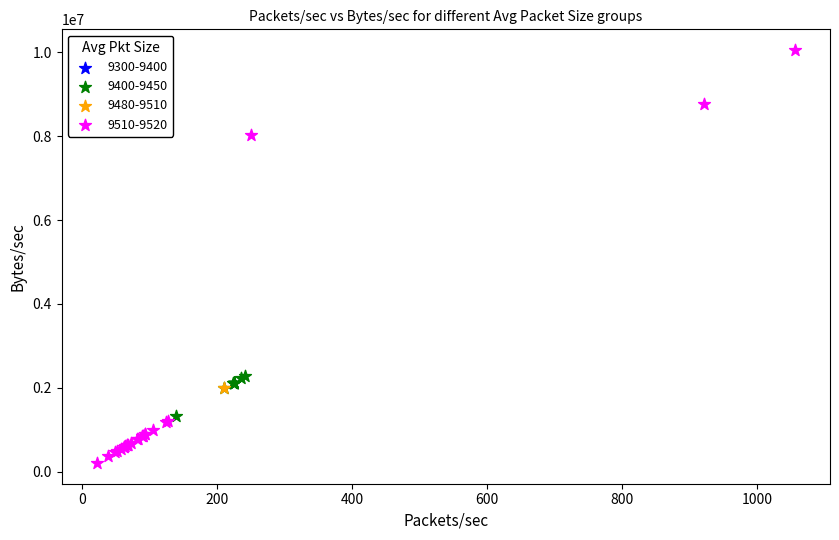

What are all the series names shown in the legend?

9300-9400, 9400-9450, 9480-9510, 9510-9520